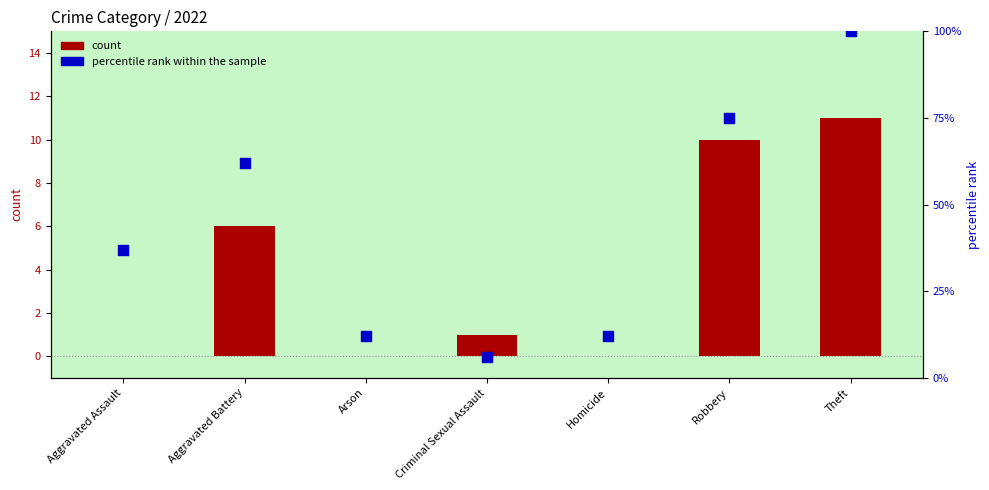

At how many categories does at least one series exceed 24?

4